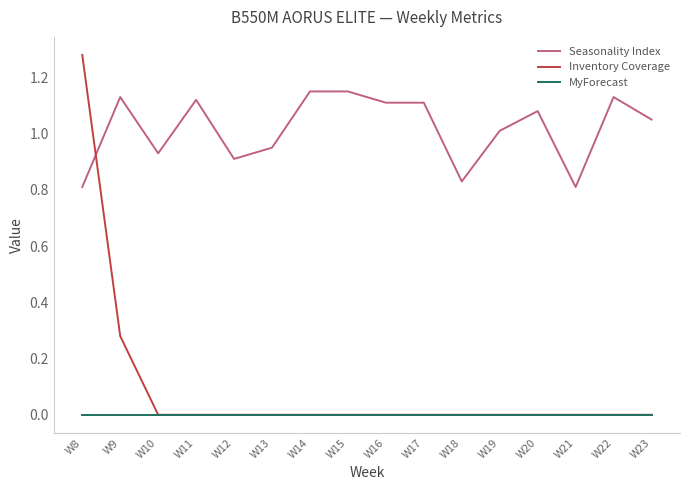

How many intersections are there between Seasonality Index and Inventory Coverage?

1